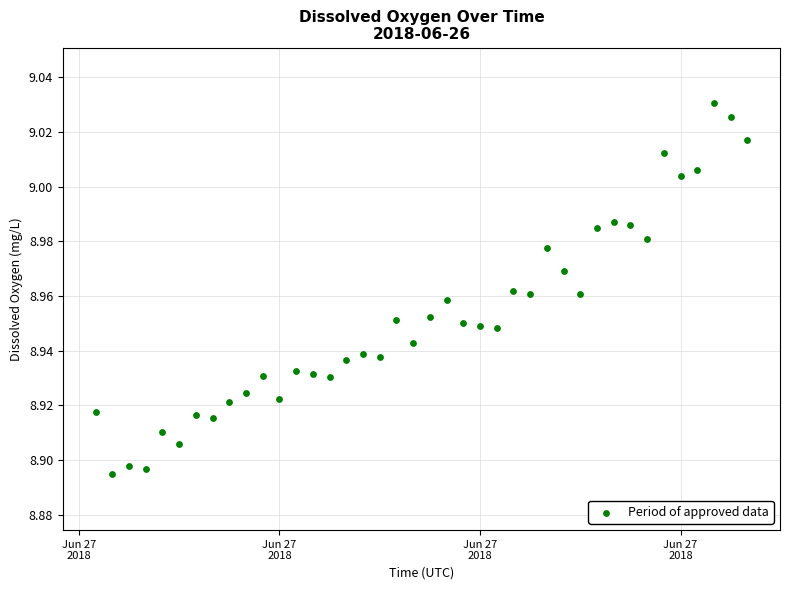

How many data points are displayed?

40